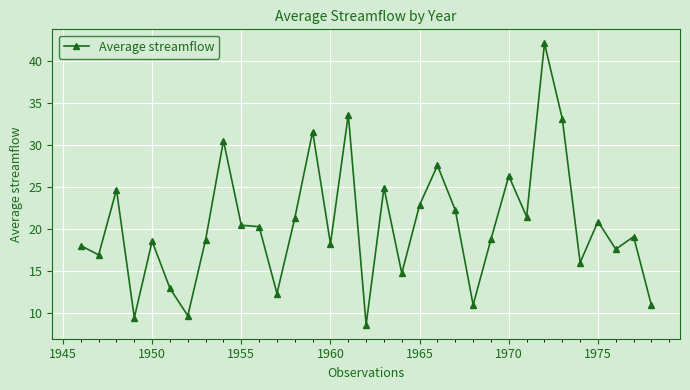

What is the sum of all values?

675.1